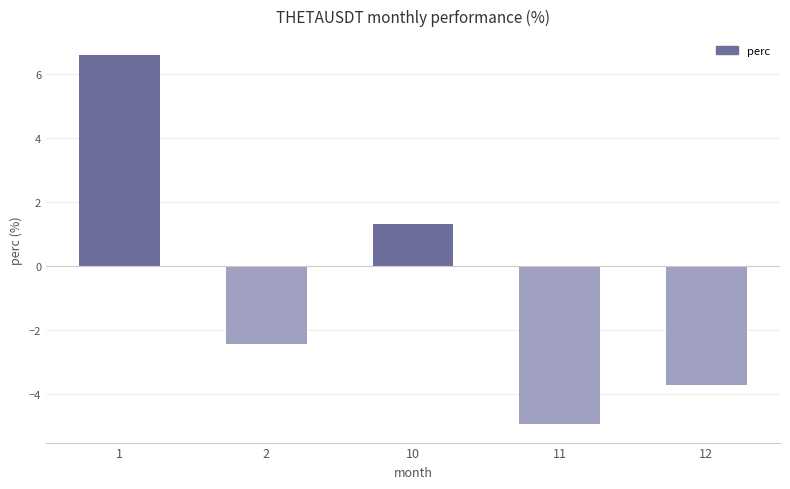

Where does the data first go above -2?

1